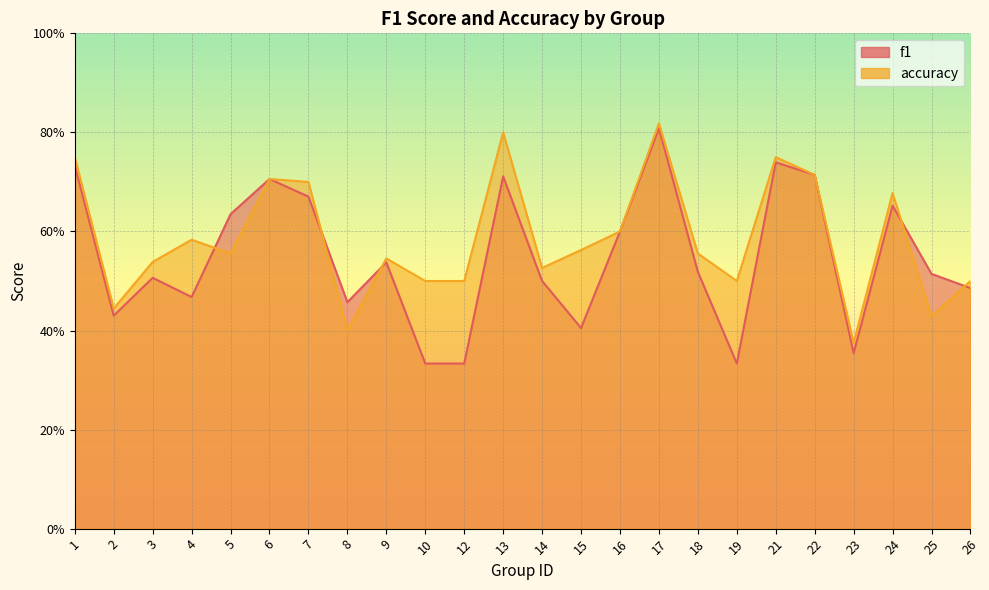

How many intersections are there between accuracy and f1?

5